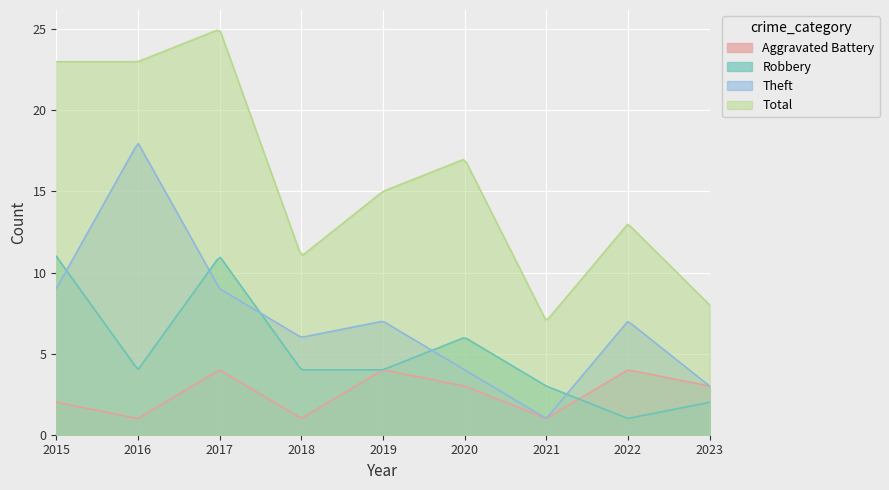

The Total series shows 2 at 2021. True or false?

False